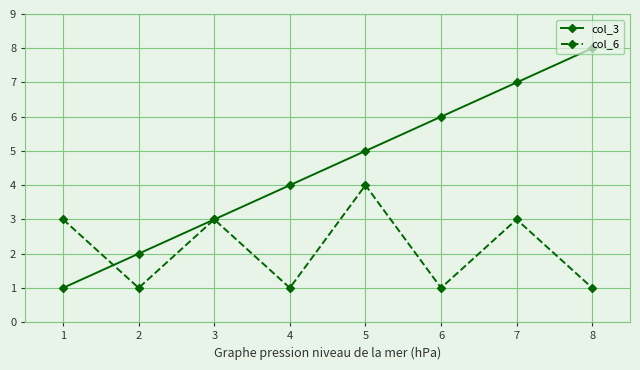

What value does the col_6 series have at 2?

1